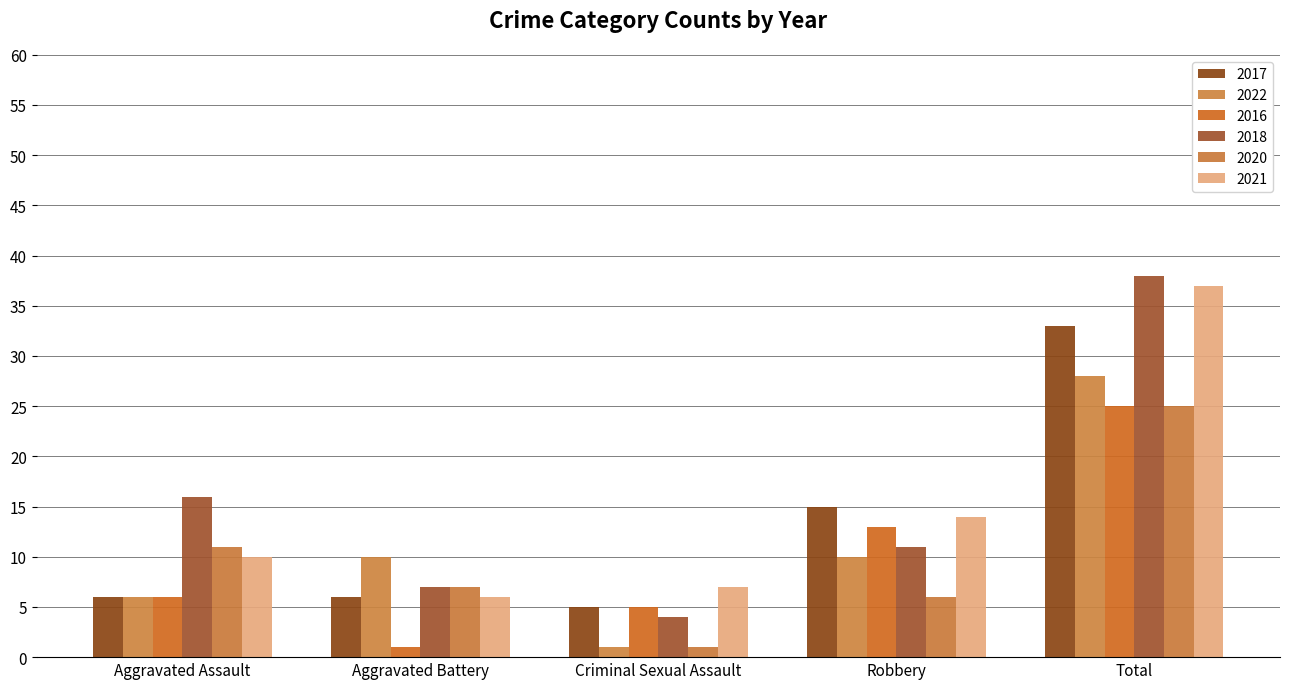

How many bars are there in each group?

6